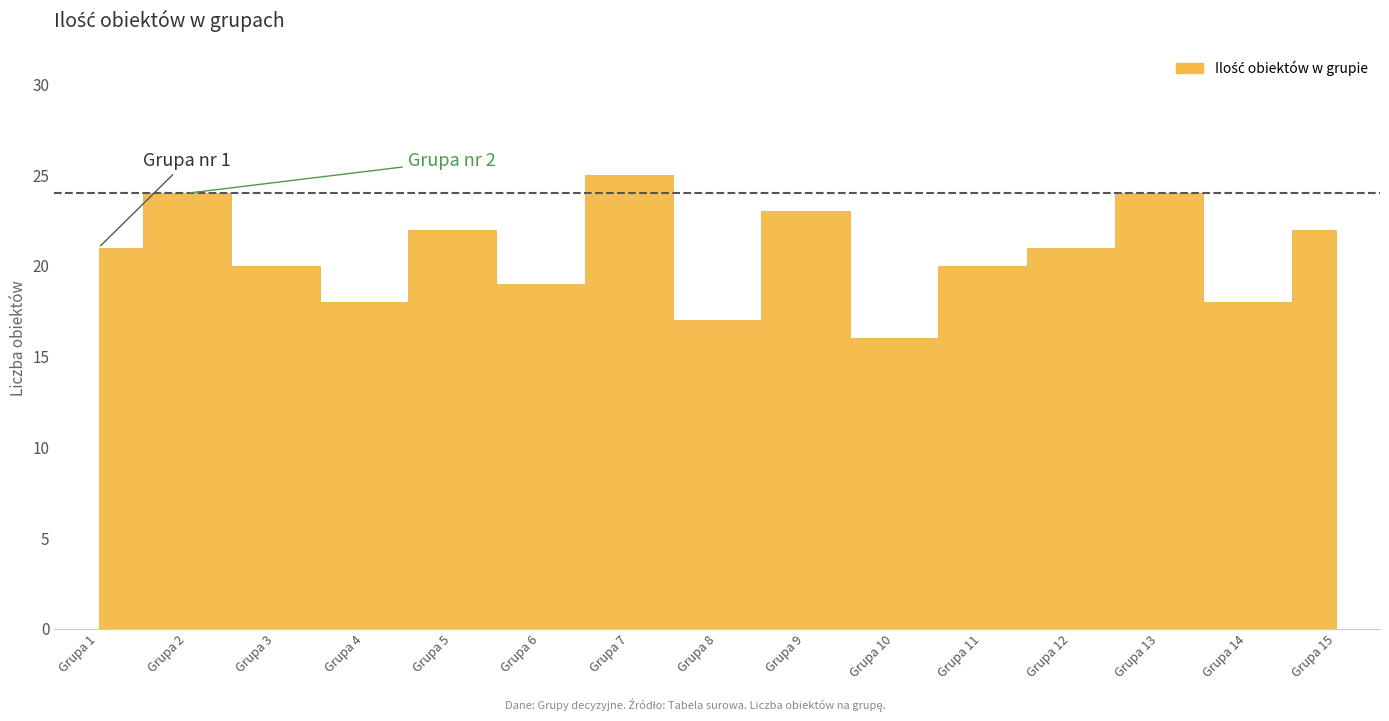

What is the change in value from Grupa 9 to Grupa 15?

-1